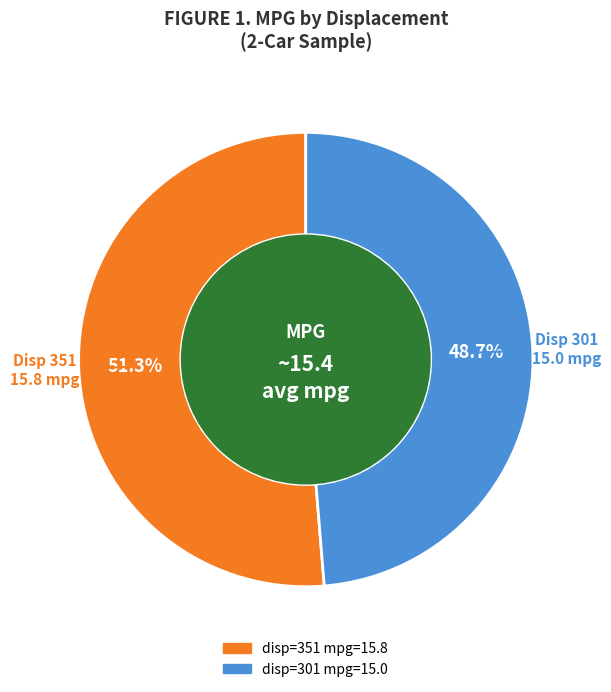

Is there any slice that represents more than half of the pie?

Yes